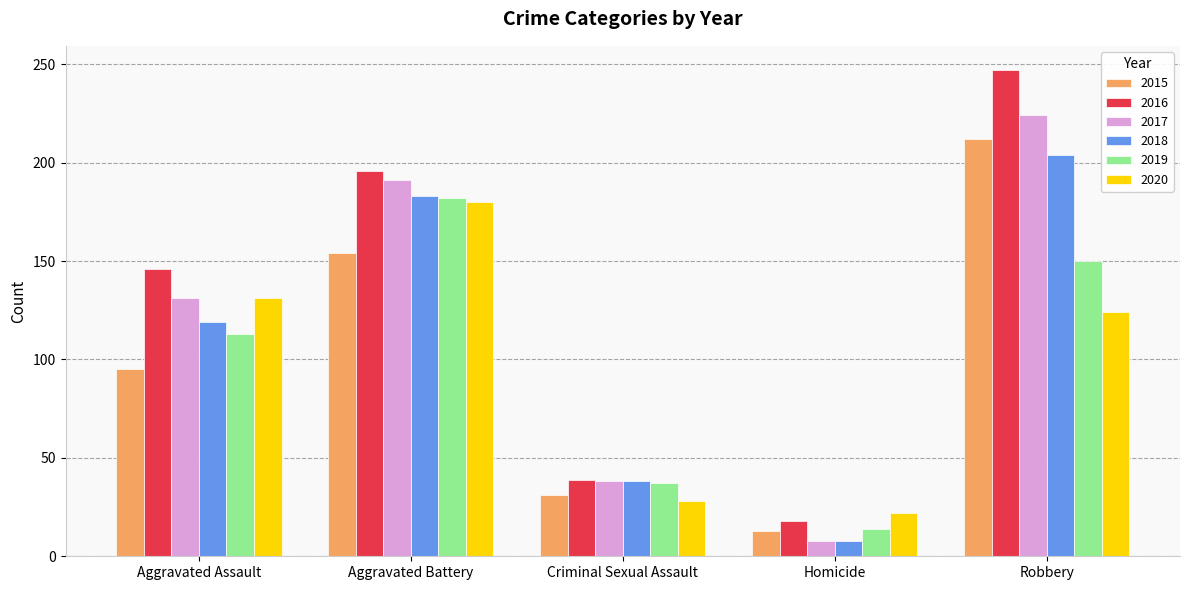

How many groups of bars are there?

5